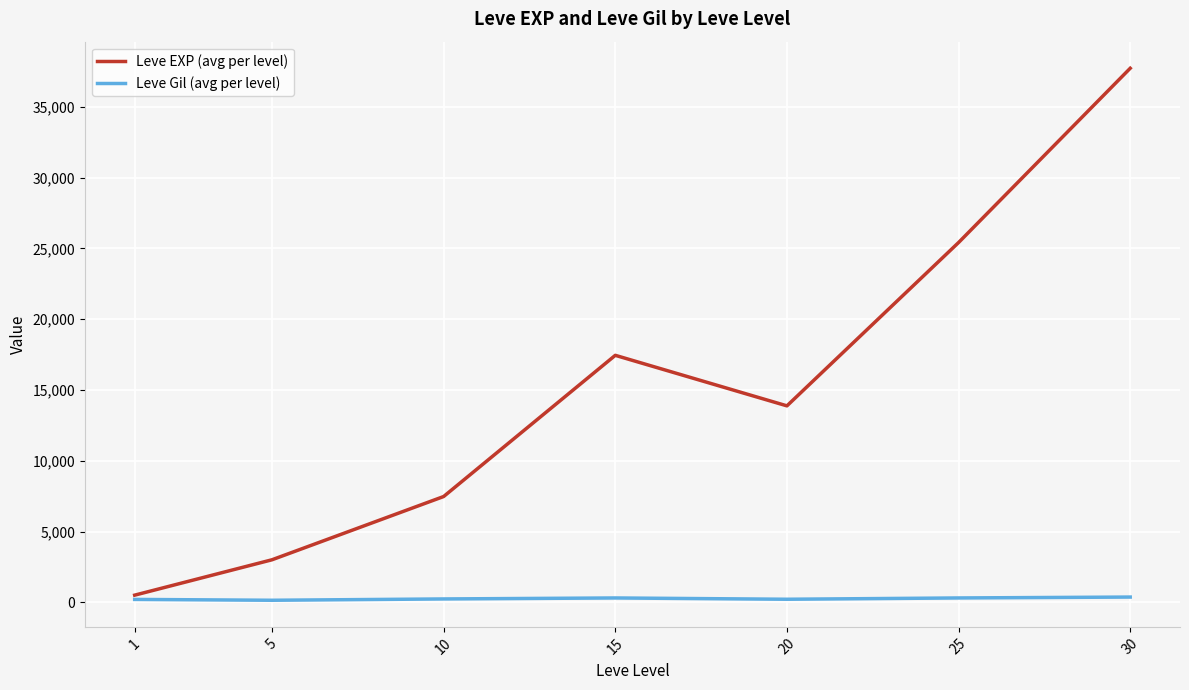

Which series has the widest spread of values?

Leve EXP (avg per level)